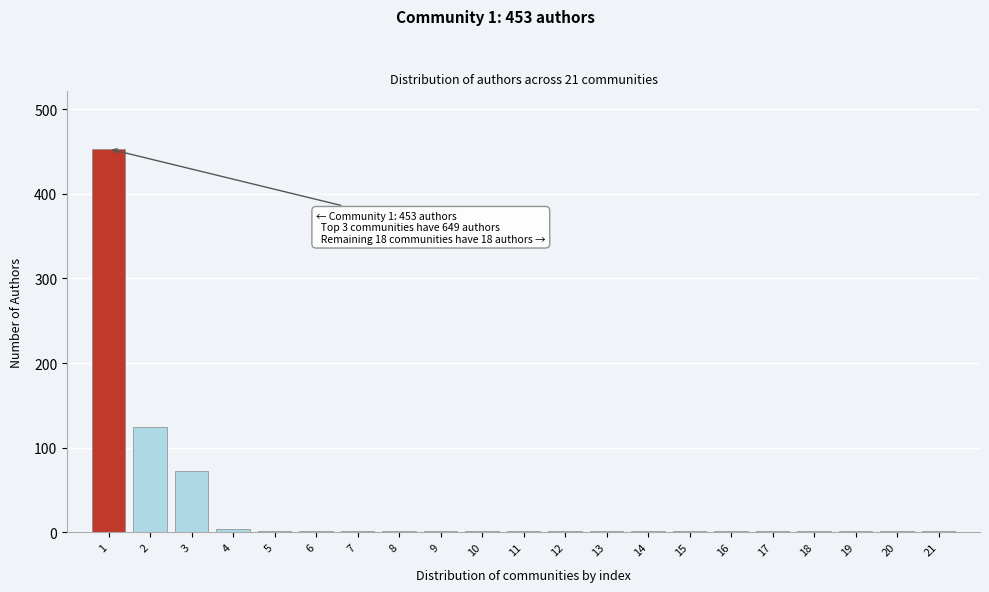

The value at 2 is 31. True or false?

False